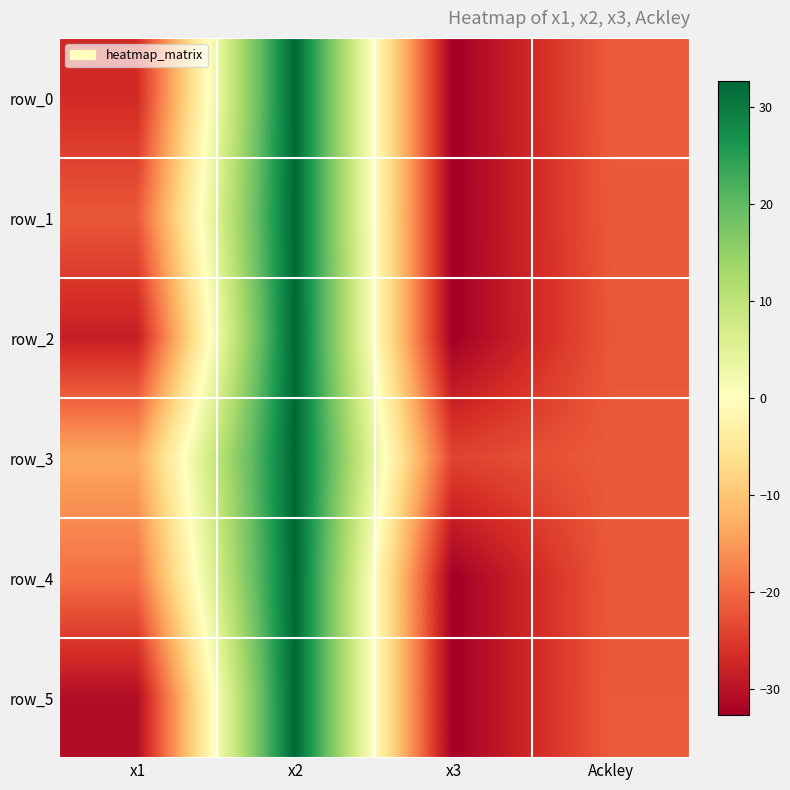

What is the lowest value of the row_3 series?

-24.1